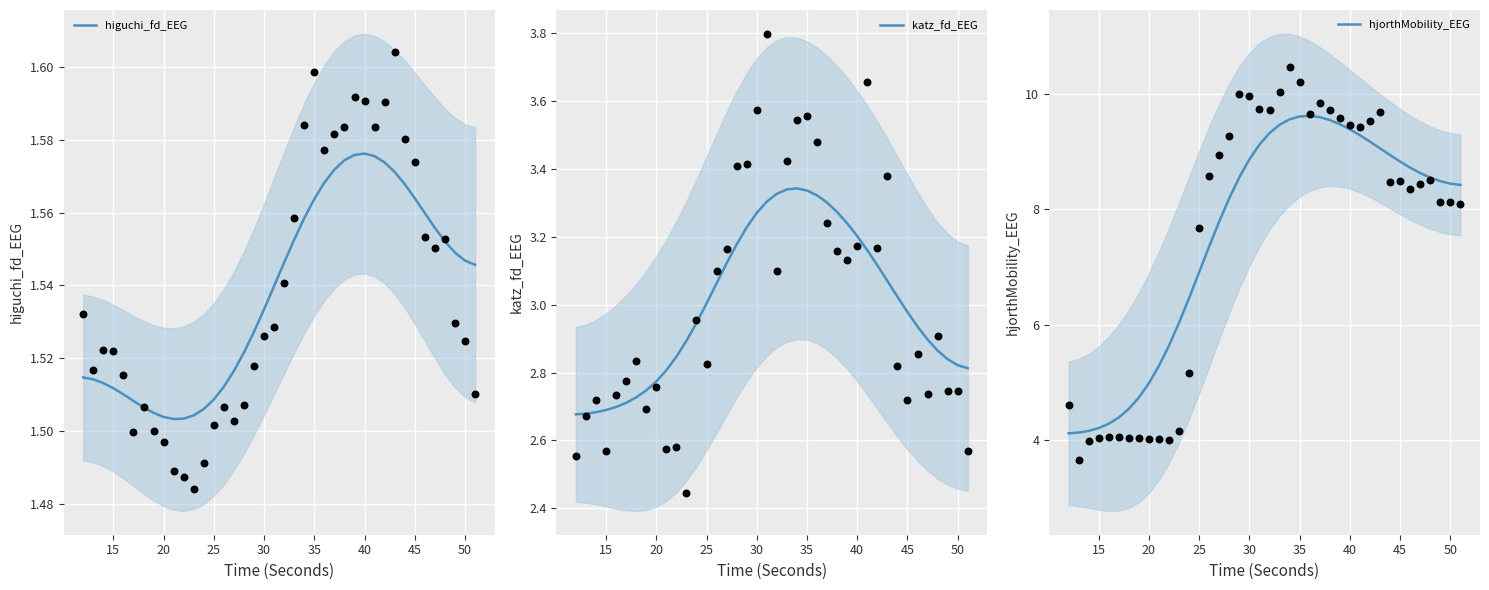

Is it true that katz_fd_EEG equals 5.3 at 45?

False